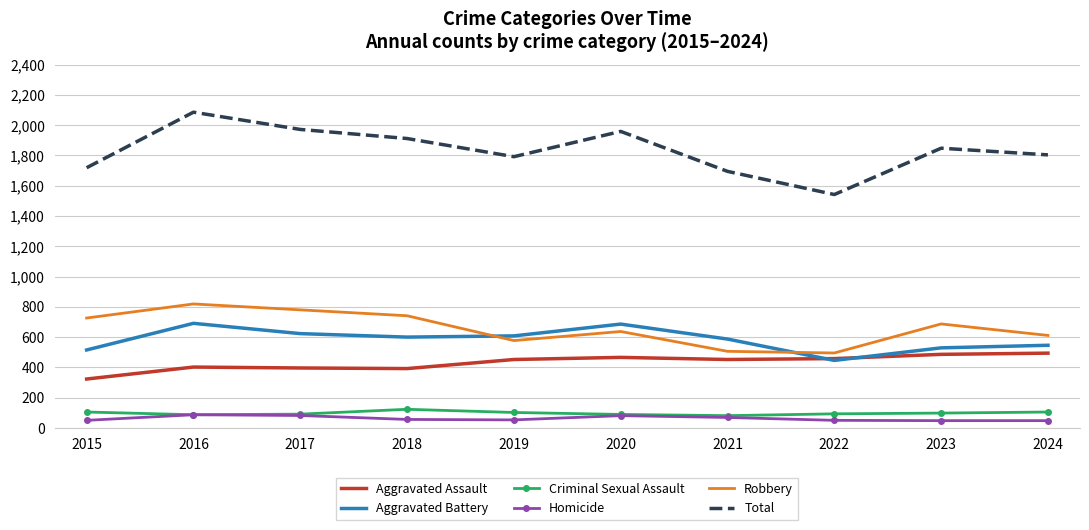

Which series has the largest total across all categories?

Total